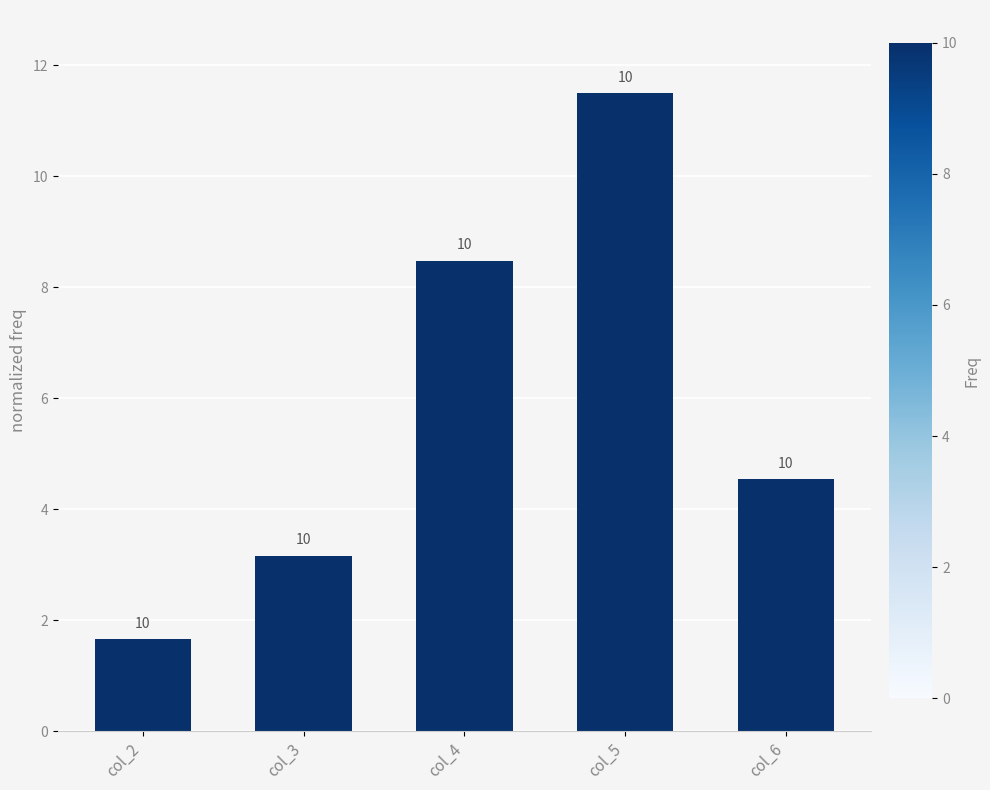

What is the change in value from col_2 to col_6?

+2.9